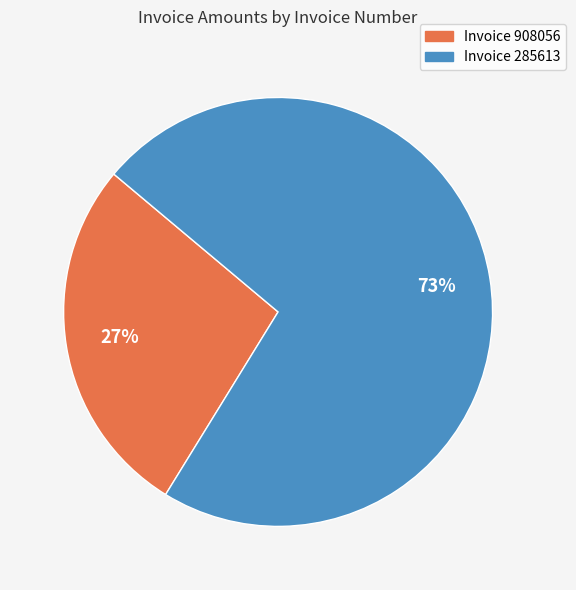

Is it true that Invoice 285613 is 73% of the pie?

True